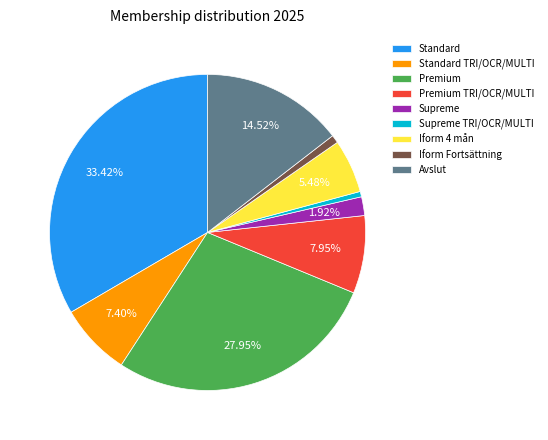

Count the number of slices in the pie.

9